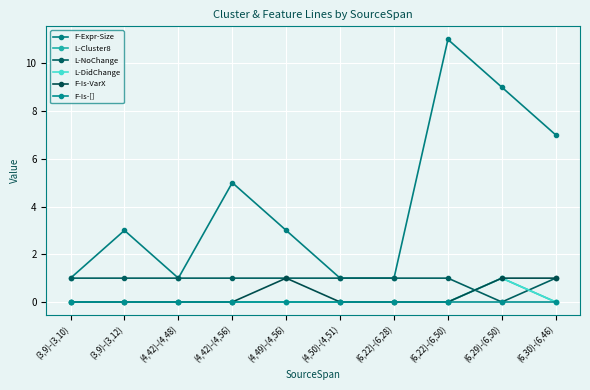

True or false: F-Expr-Size and L-DidChange intersect in this chart.

False